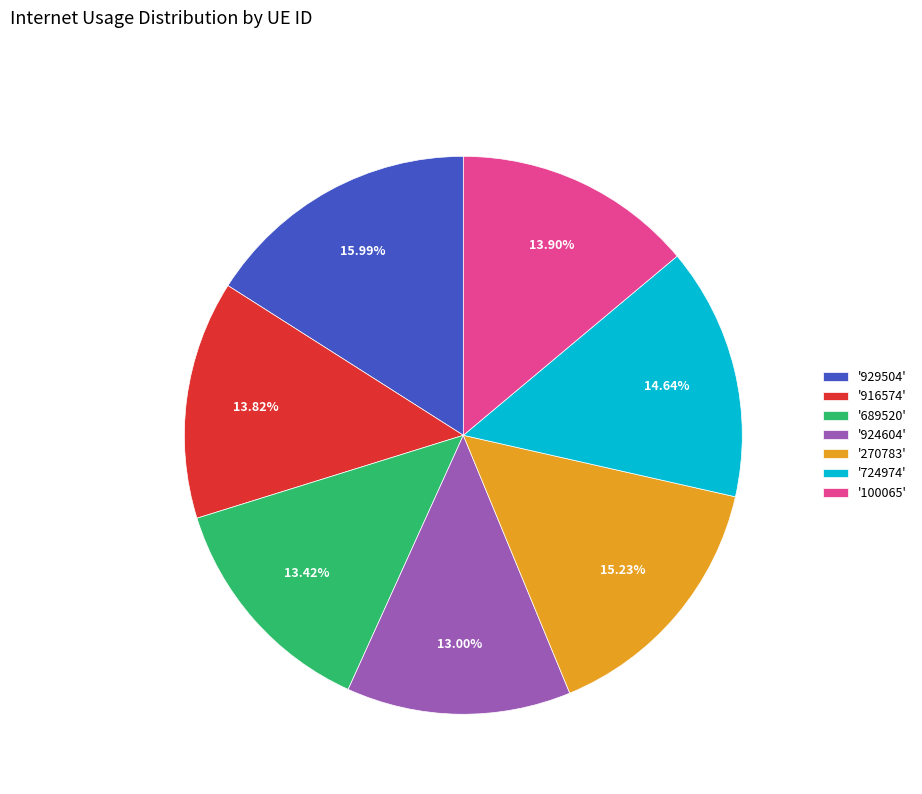

Is there a majority slice in this chart?

No